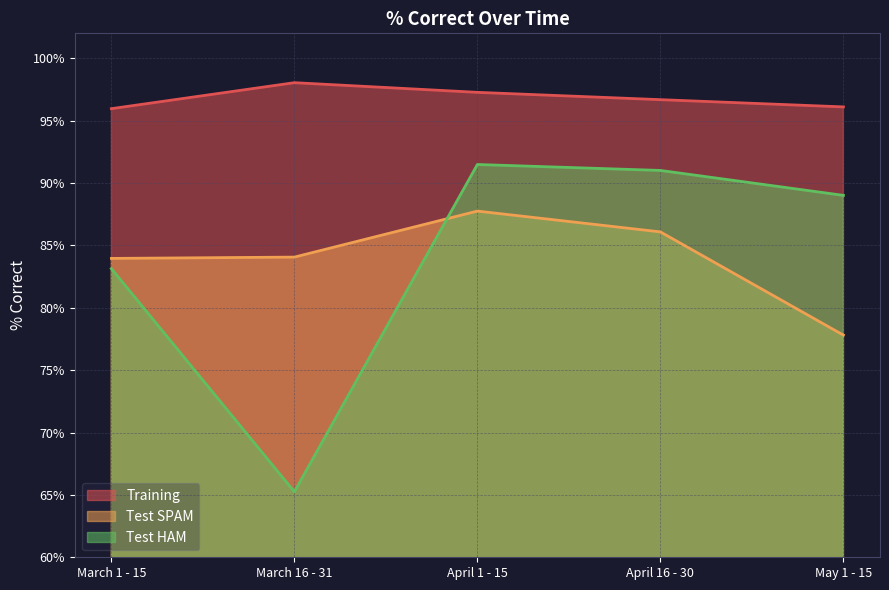

Does the chart have visible grid lines?

Yes